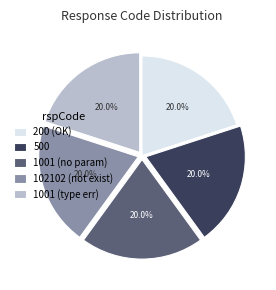

Approximately how many times larger is the value at 1001 (type err) compared to 200 (OK)?

1.0